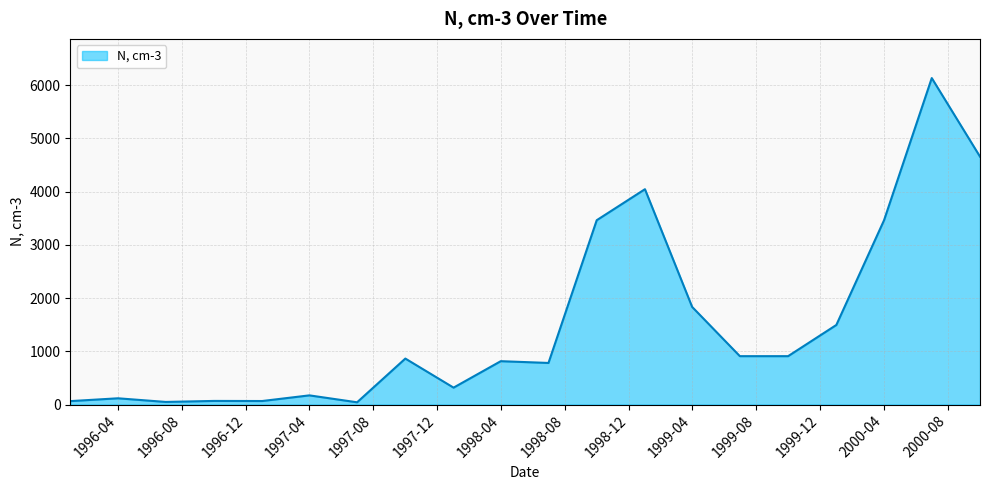

What is the greatest value displayed?

6135.0